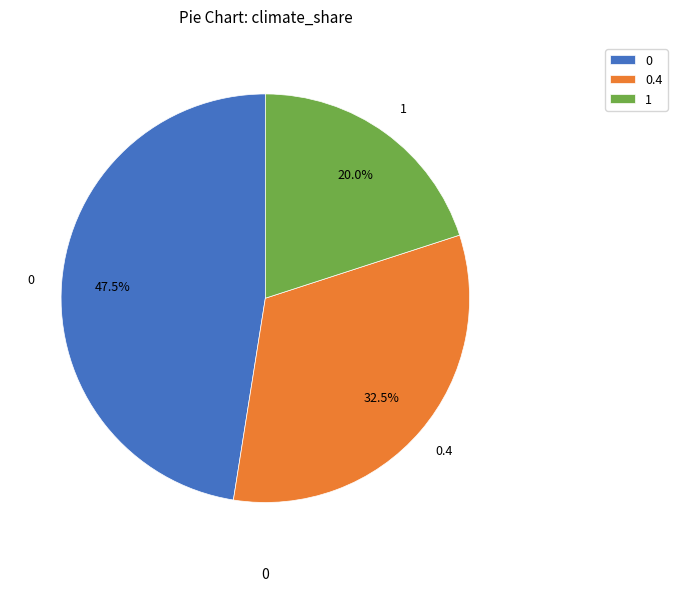

To the nearest percent, what is the average slice percentage?

33%